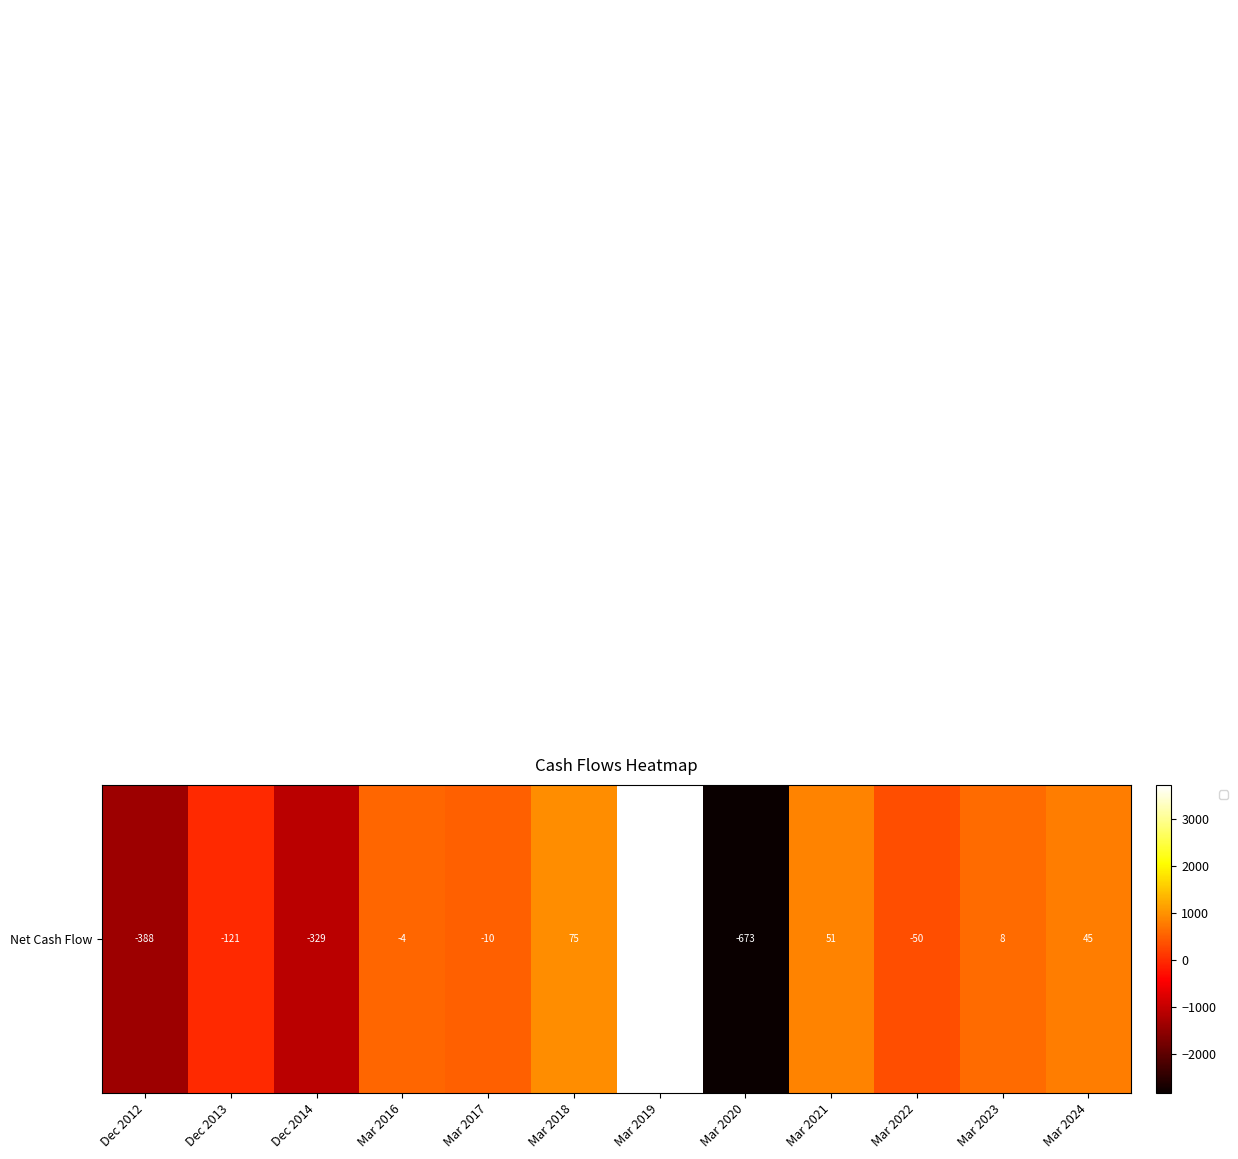

What is the difference between the highest and lowest values at Mar 2021?

3316